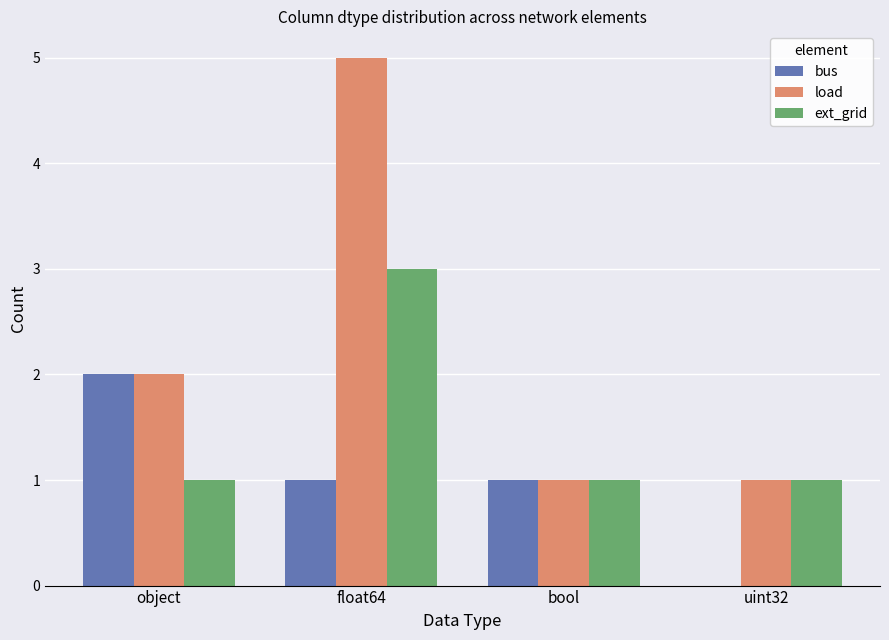

How many groups of bars are there?

4